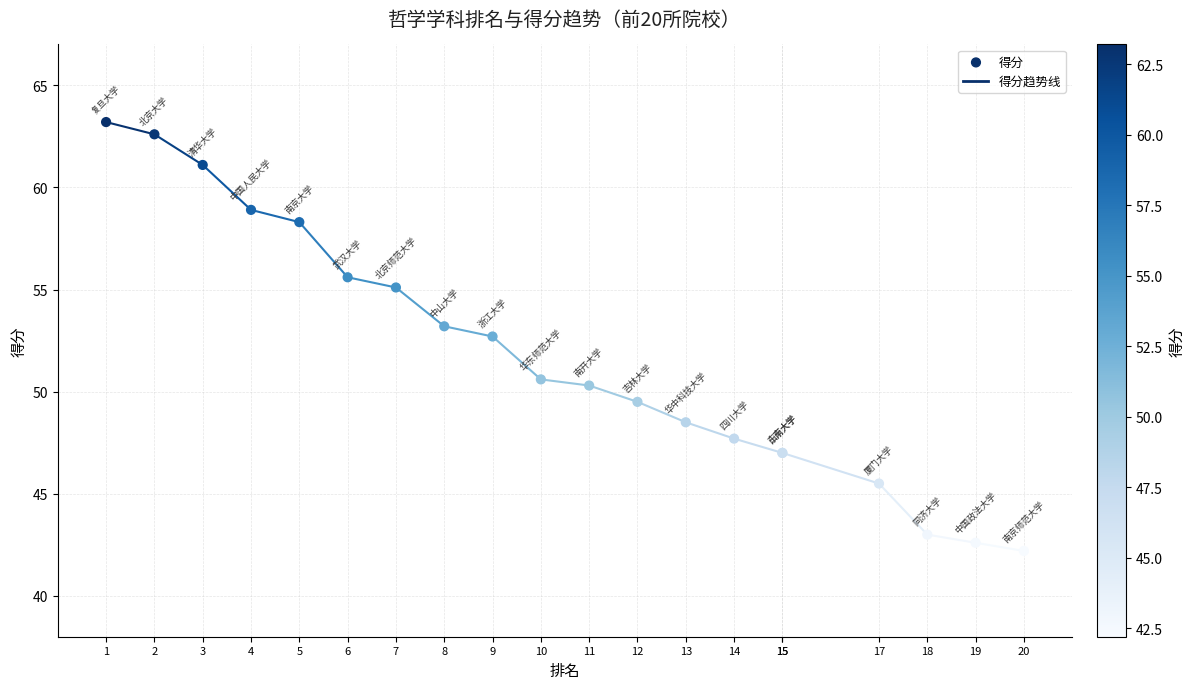

What Y value in the scatter plot is closest to 52?

52.7